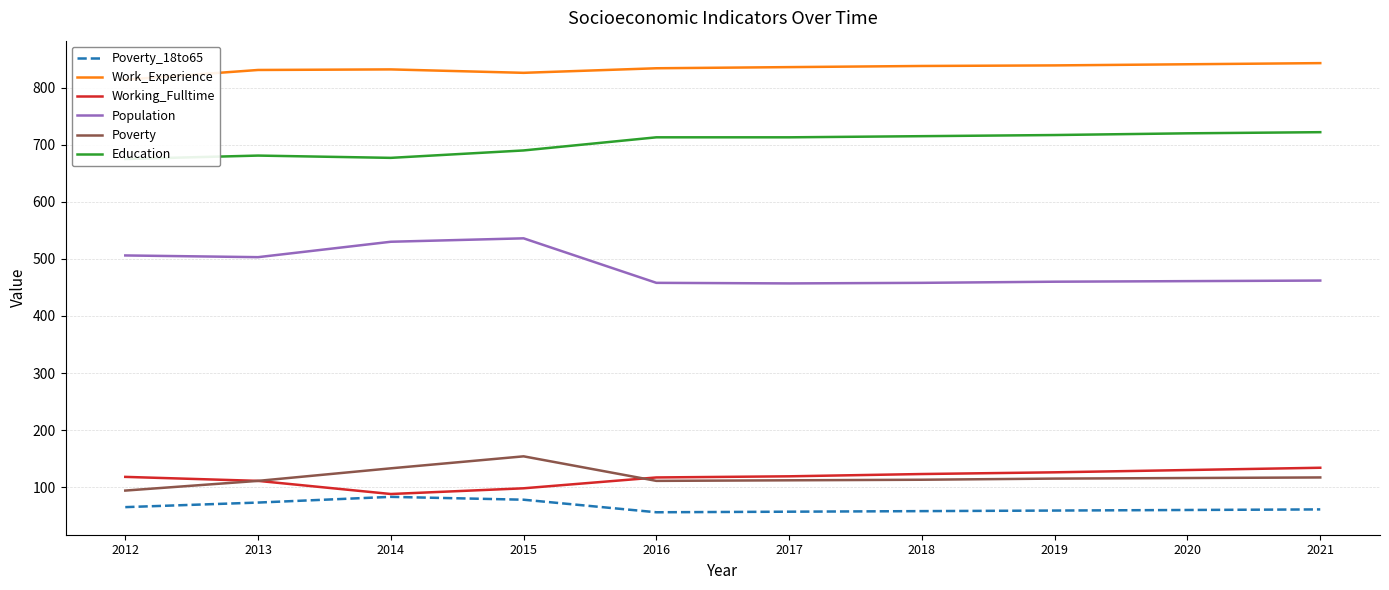

Rank the series at 2016 from lowest to highest value.

Poverty_18to65, Poverty, Working_Fulltime, Population, Education, Work_Experience